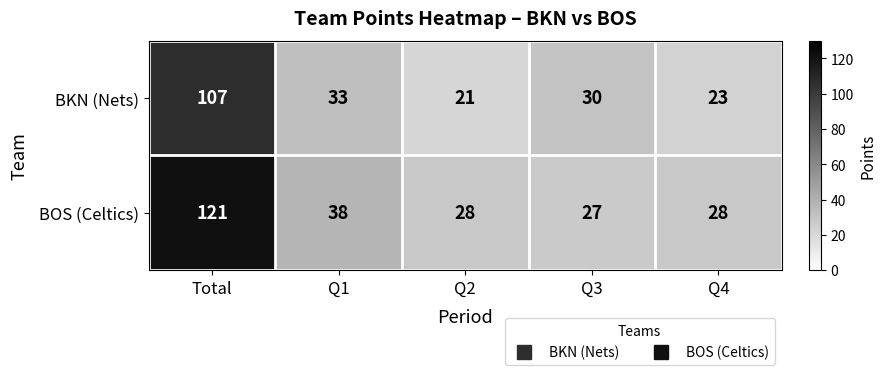

What is the sum of the BOS (Celtics) values at Q1 and Q3?

65